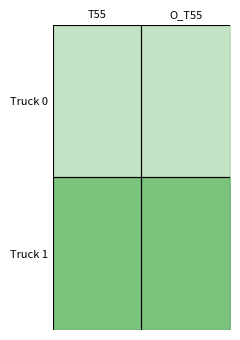

Which series has the largest range (max minus min)?

Truck 0